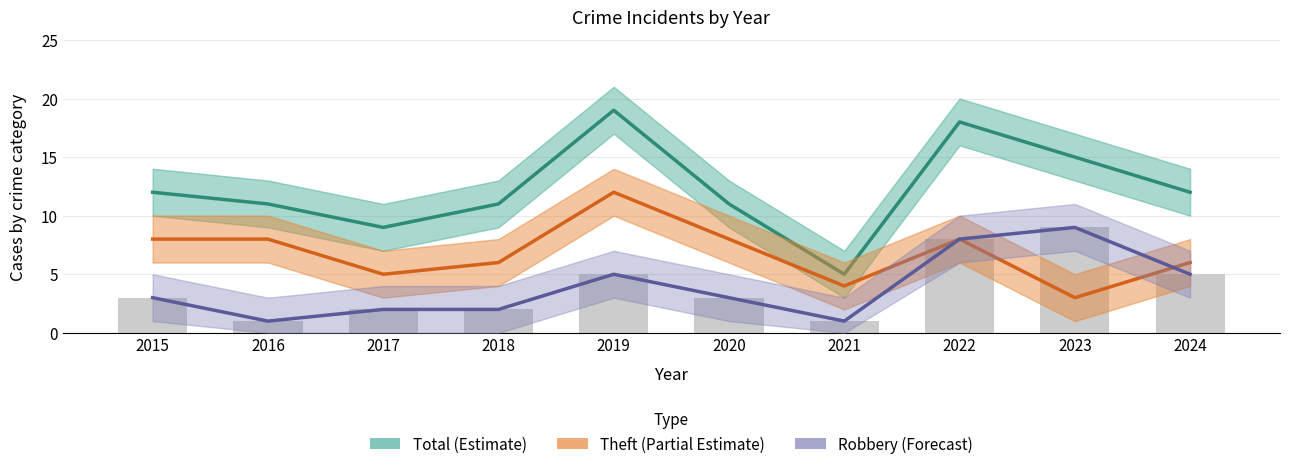

What is the value of the Robbery (Forecast) bar at the 6th from the left?

3